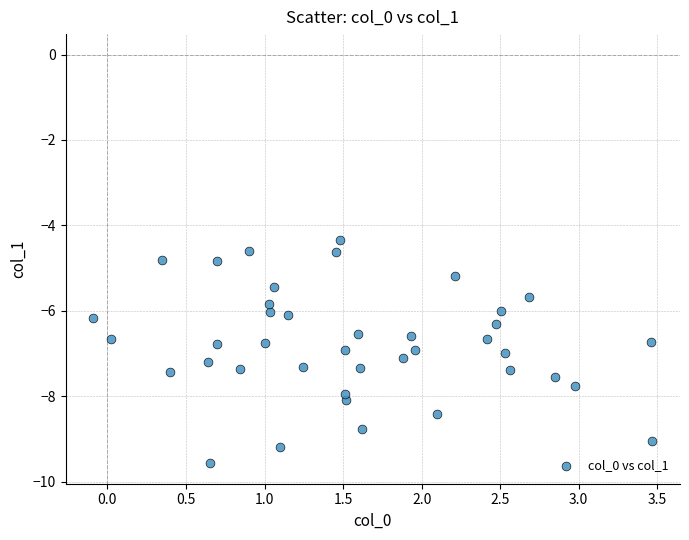

What is the range of Y values (max minus min)?

5.2